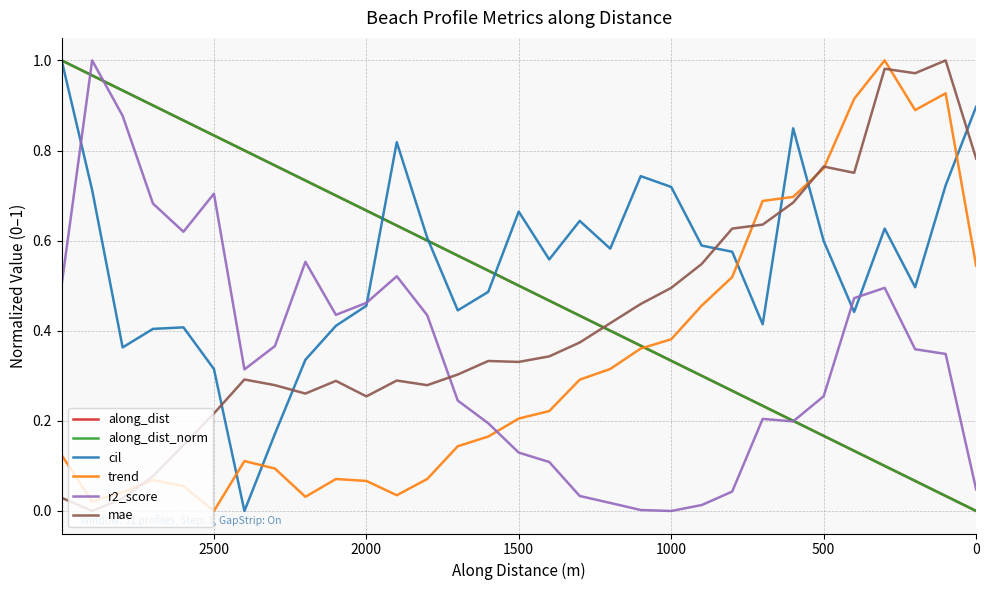

Which series has the widest spread of values?

along_dist